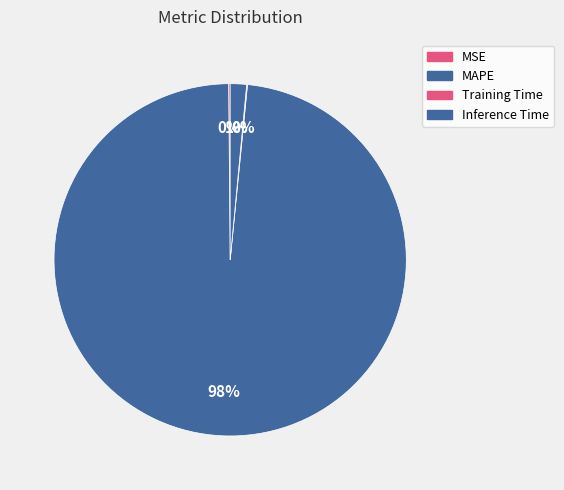

The MAPE slice represents 99% of the pie. True or false?

False